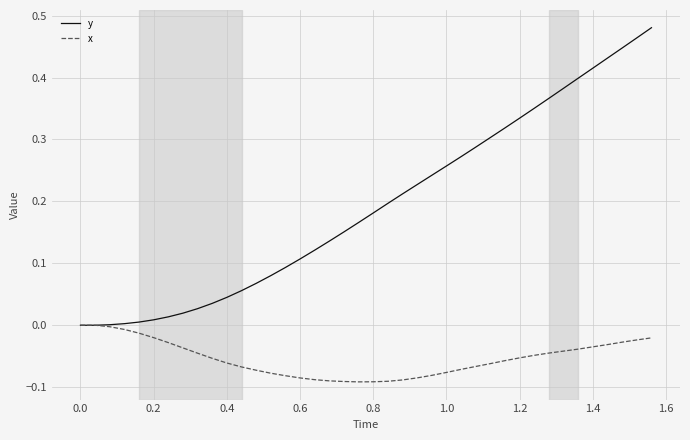

Which series has the widest spread of values?

y